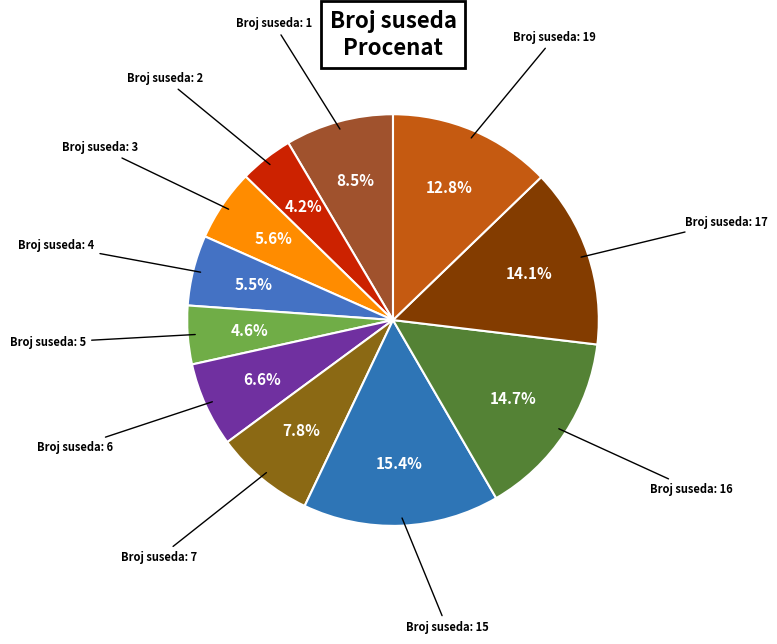

Count the number of slices in the pie.

11